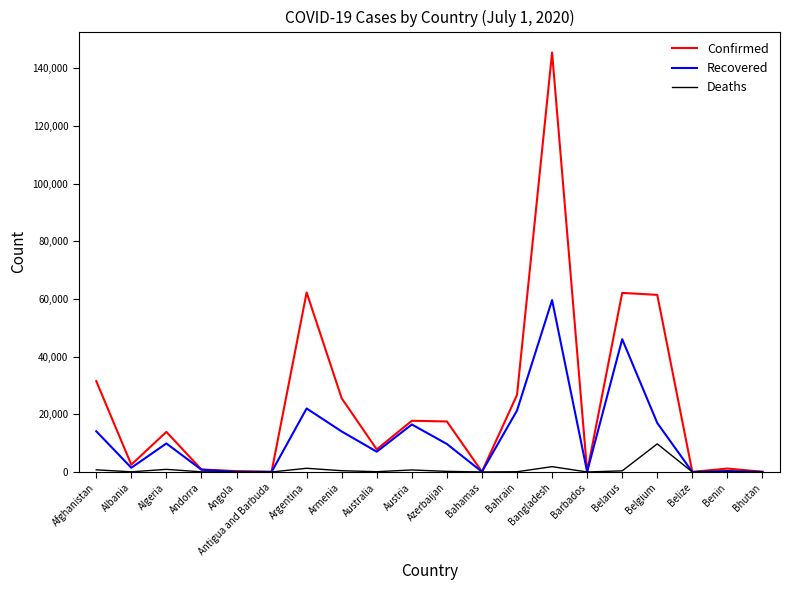

At which label does Confirmed reach its peak?

Bangladesh